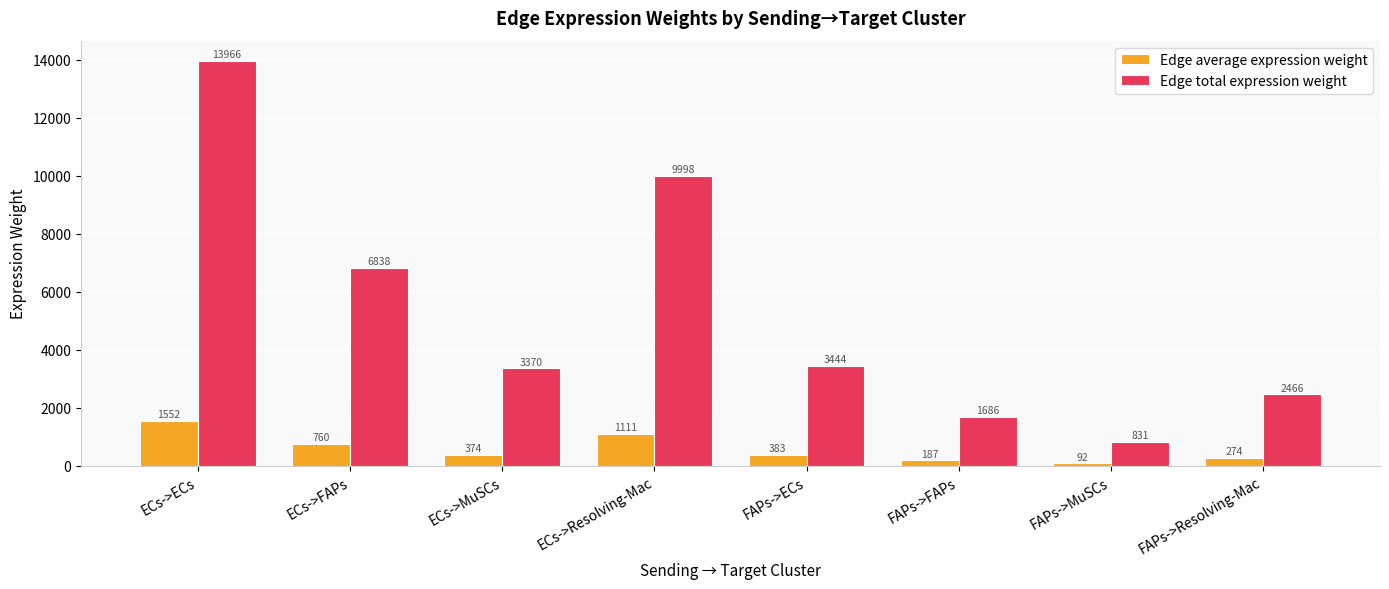

Which series changed the most between ECs->Resolving-Mac and FAPs->FAPs?

Edge total expression weight